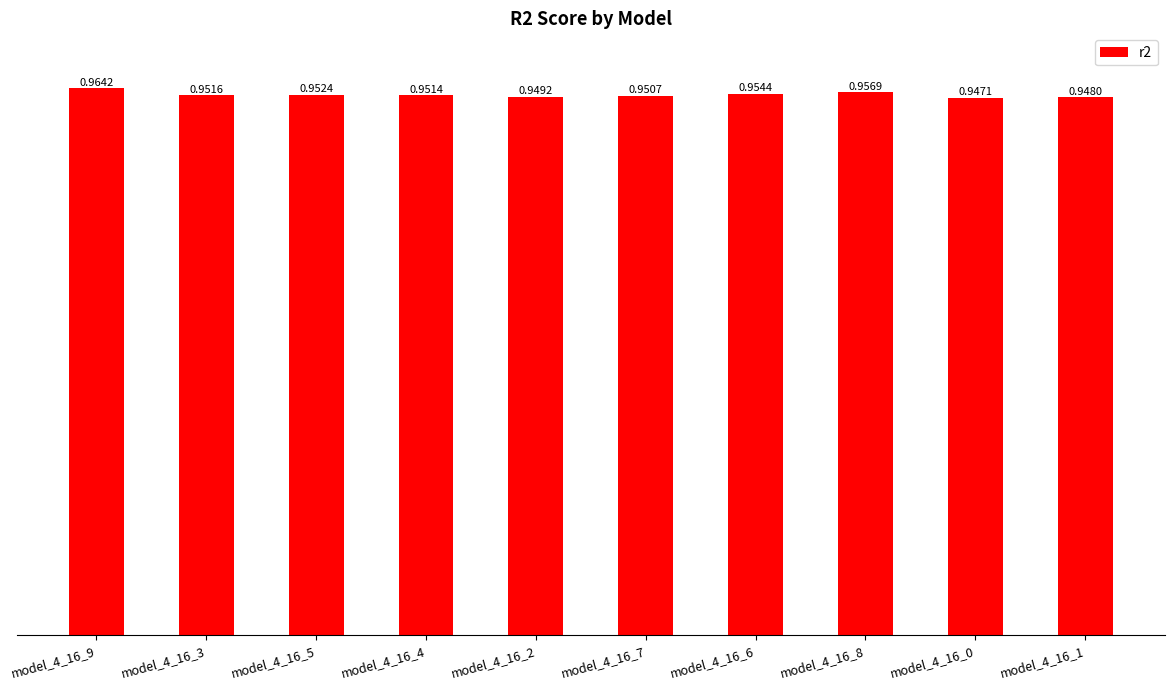

How many bars are there in total?

10